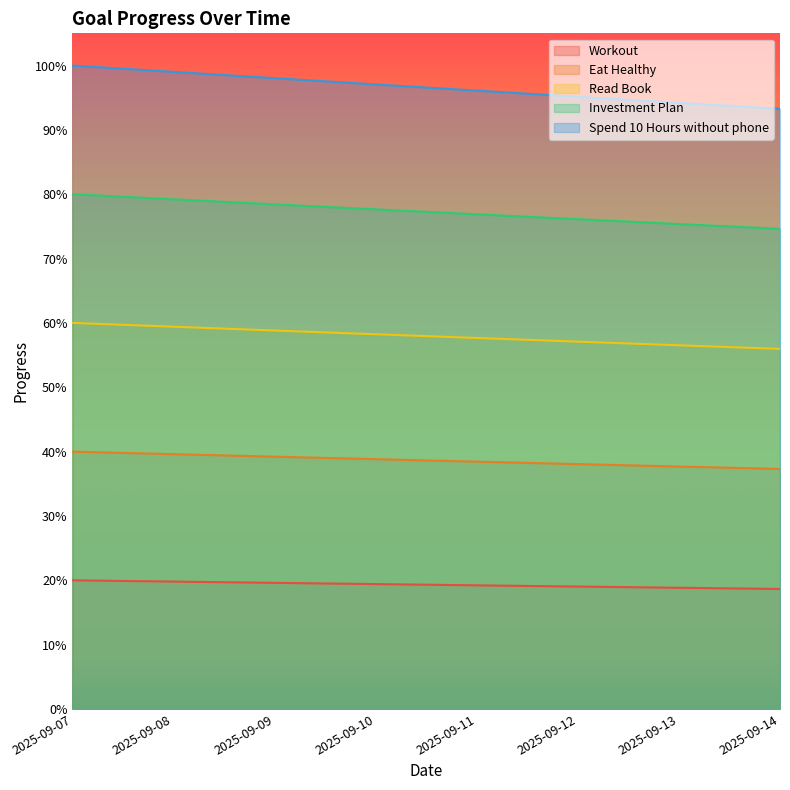

What is the maximum value shown in the chart?

1.0